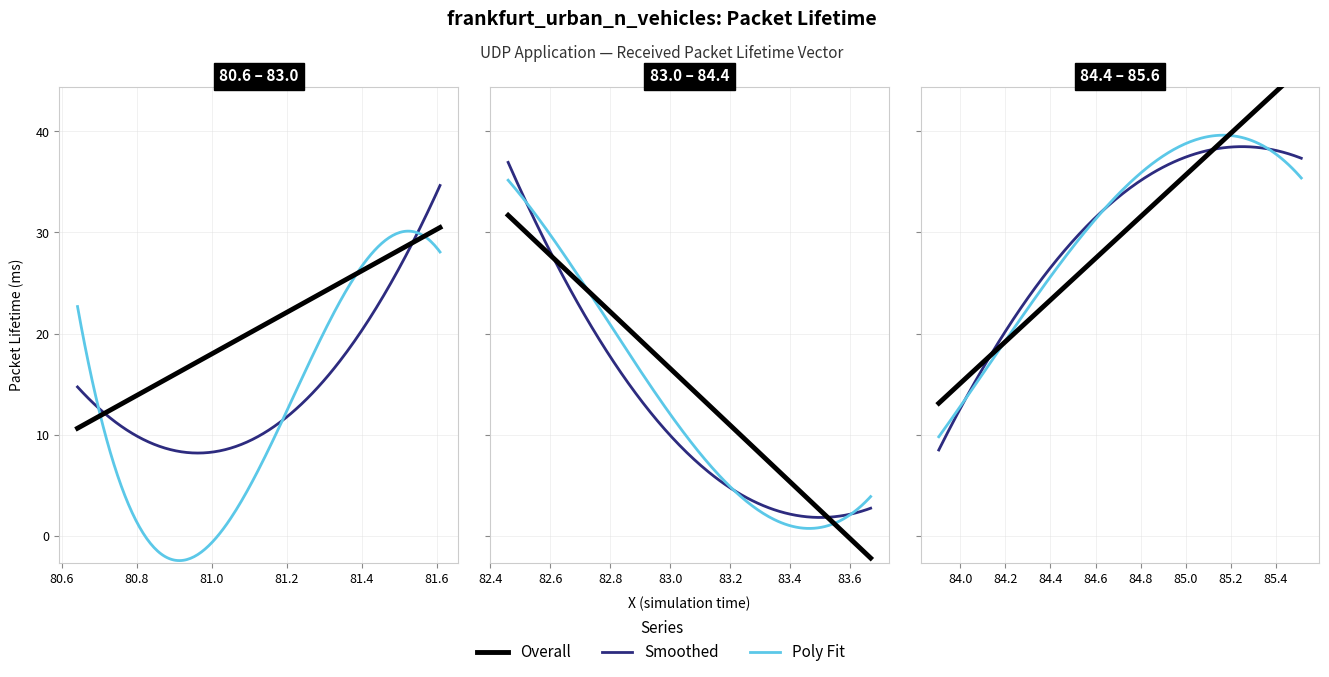

What is the greatest value displayed?

85.5